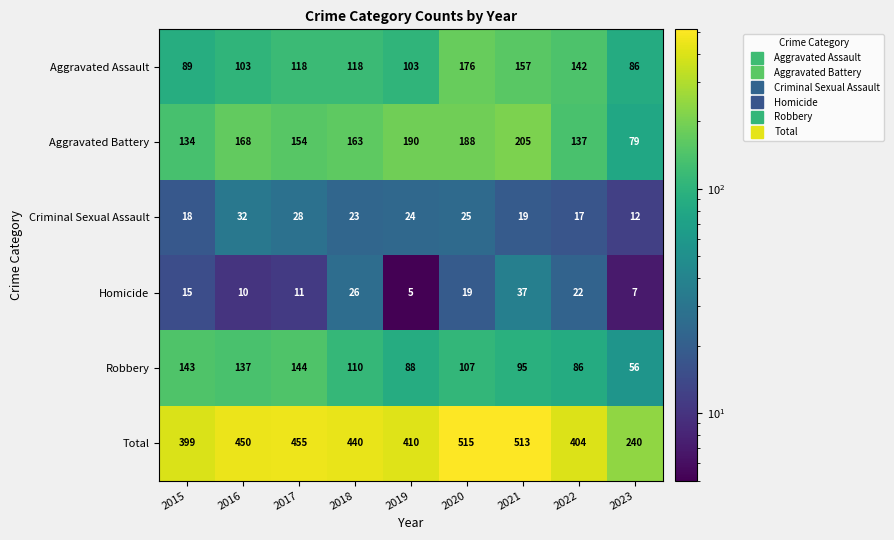

What is the spread (max minus min) of values at 2017?

444